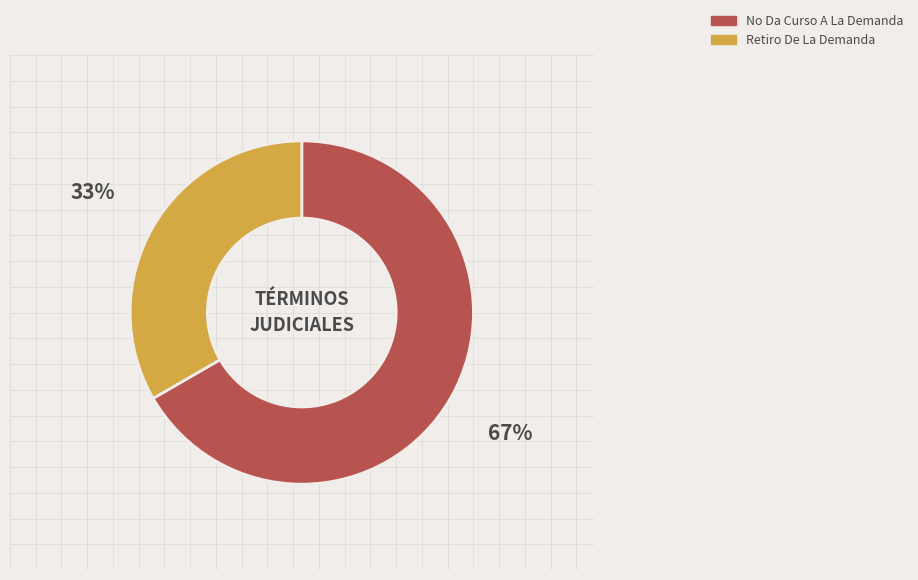

Which category has the biggest portion of the pie?

No Da Curso A La Demanda